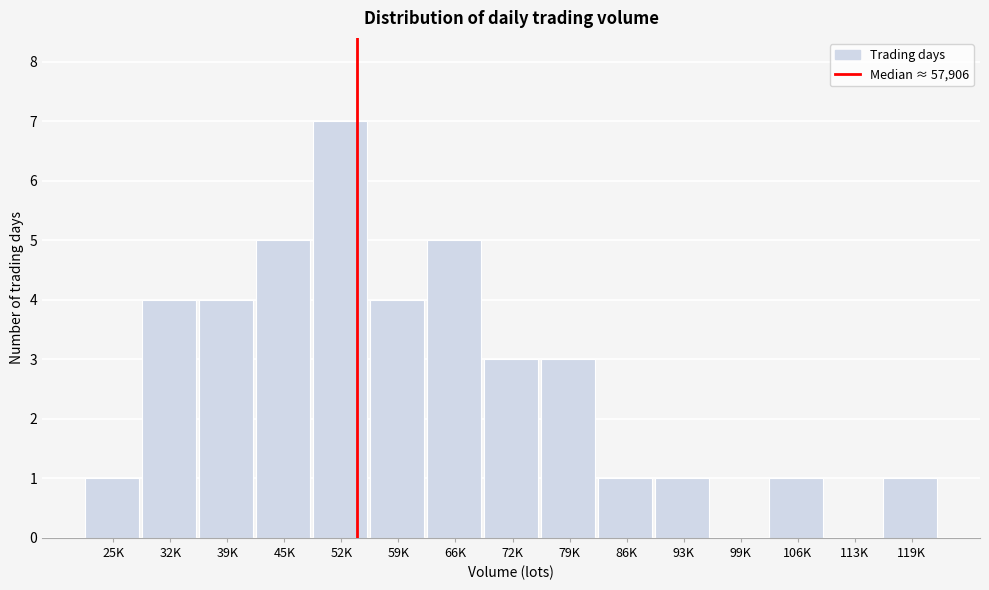

Reading right to left, extract all data points from this chart.

119K=1	113K=0	106K=1	99K=0	93K=1	86K=1	79K=3	72K=3	66K=5	59K=4	52K=7	45K=5	39K=4	32K=4	25K=1